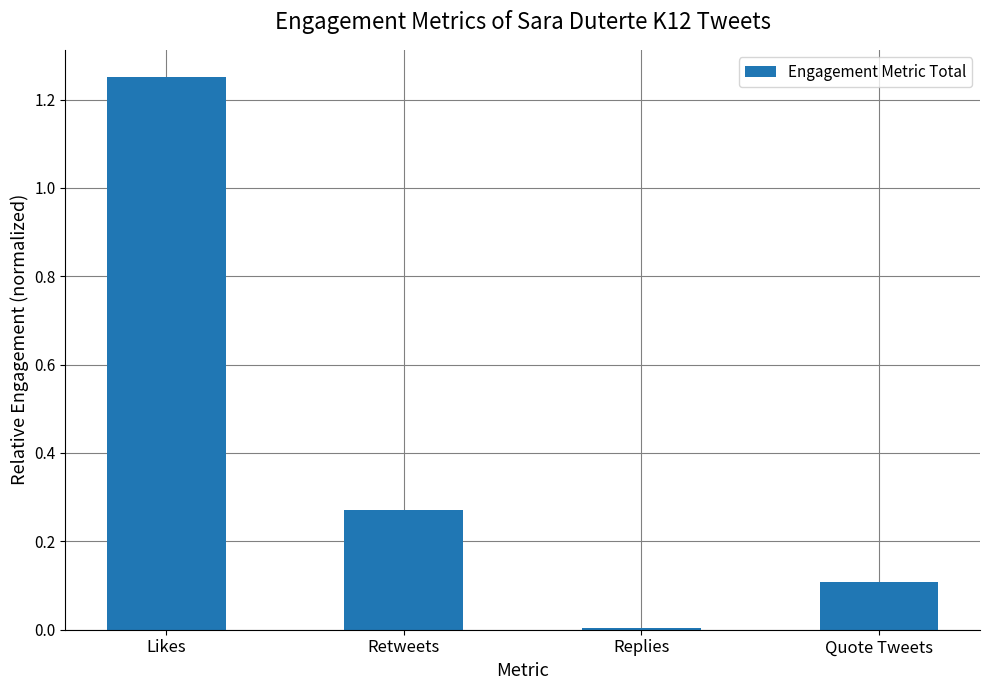

The chart shows a value of 1.8 at Likes. True or false?

False